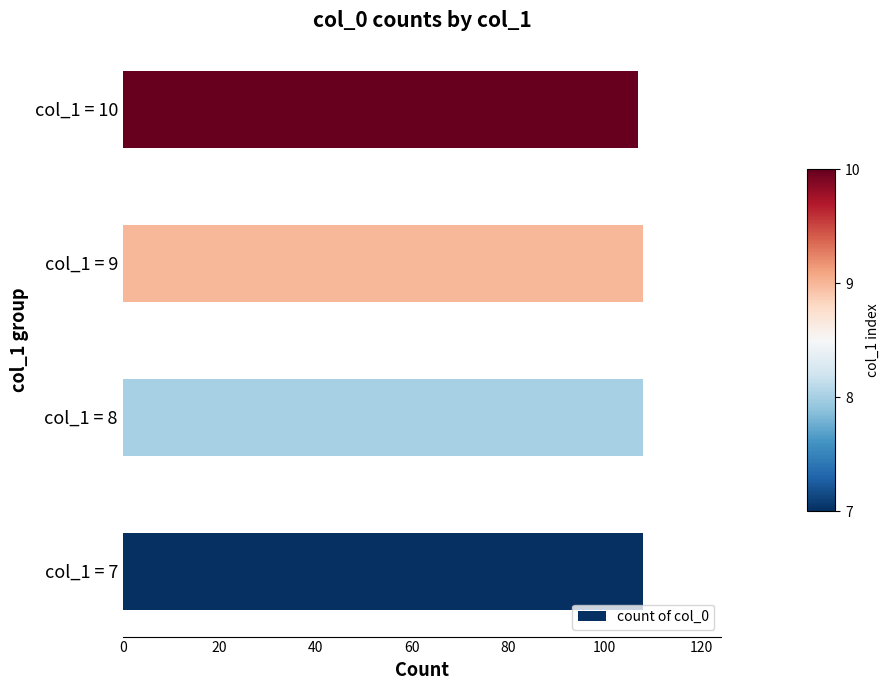

Approximately how many times larger is the value at col_1 = 7 compared to col_1 = 9?

1.0